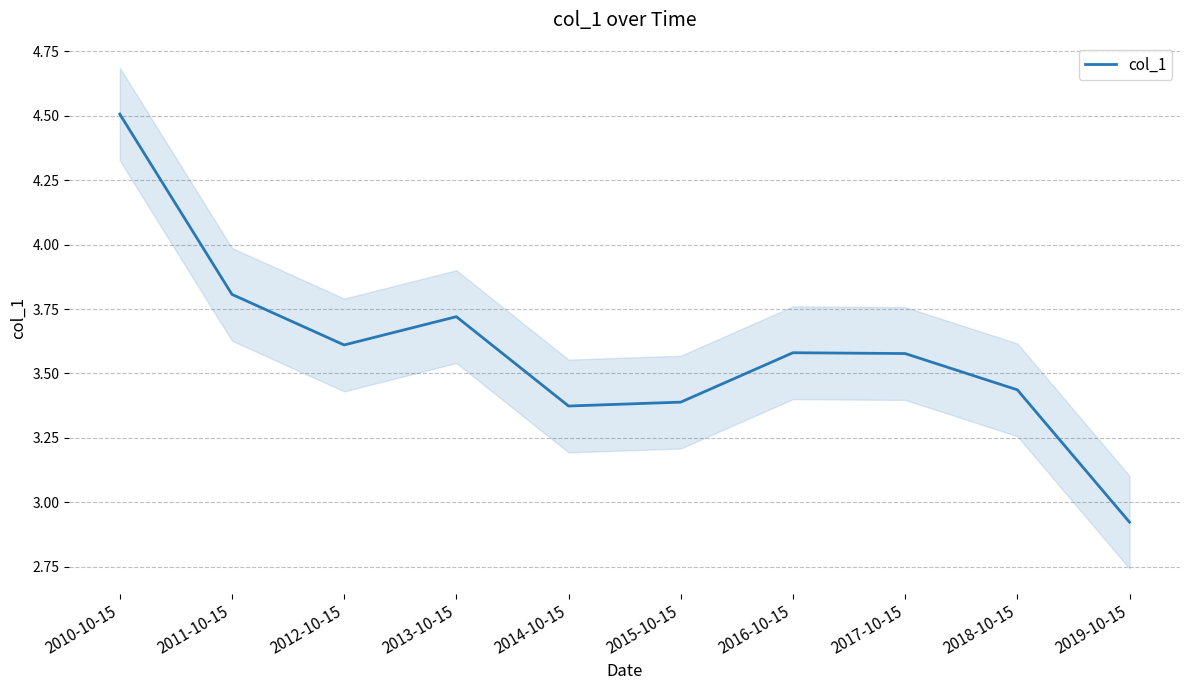

At which category does the data reach its first local valley?

2012-10-15